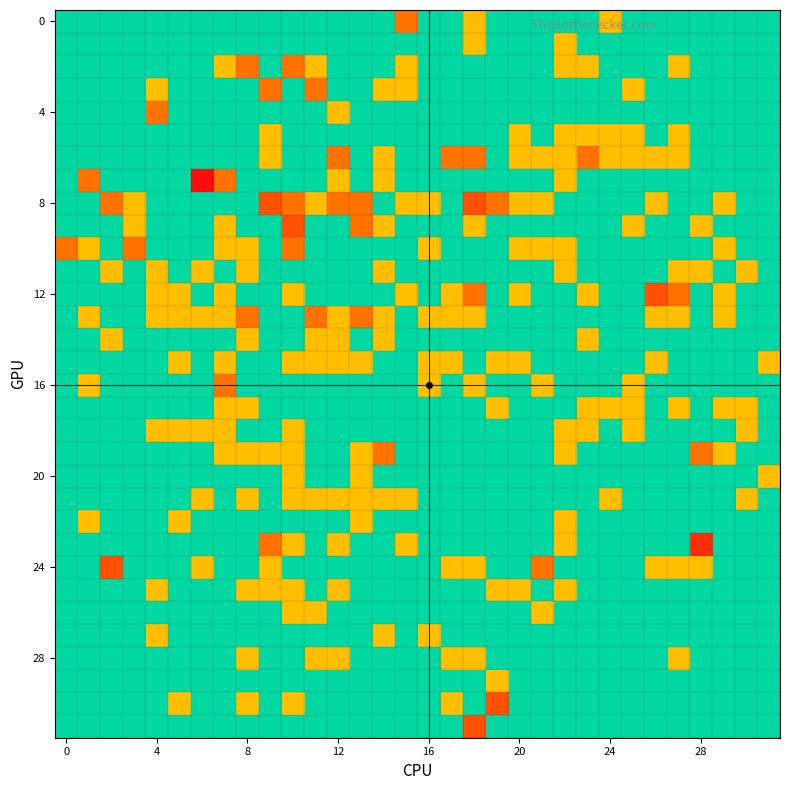

At which category is the sum across all series the highest?

10